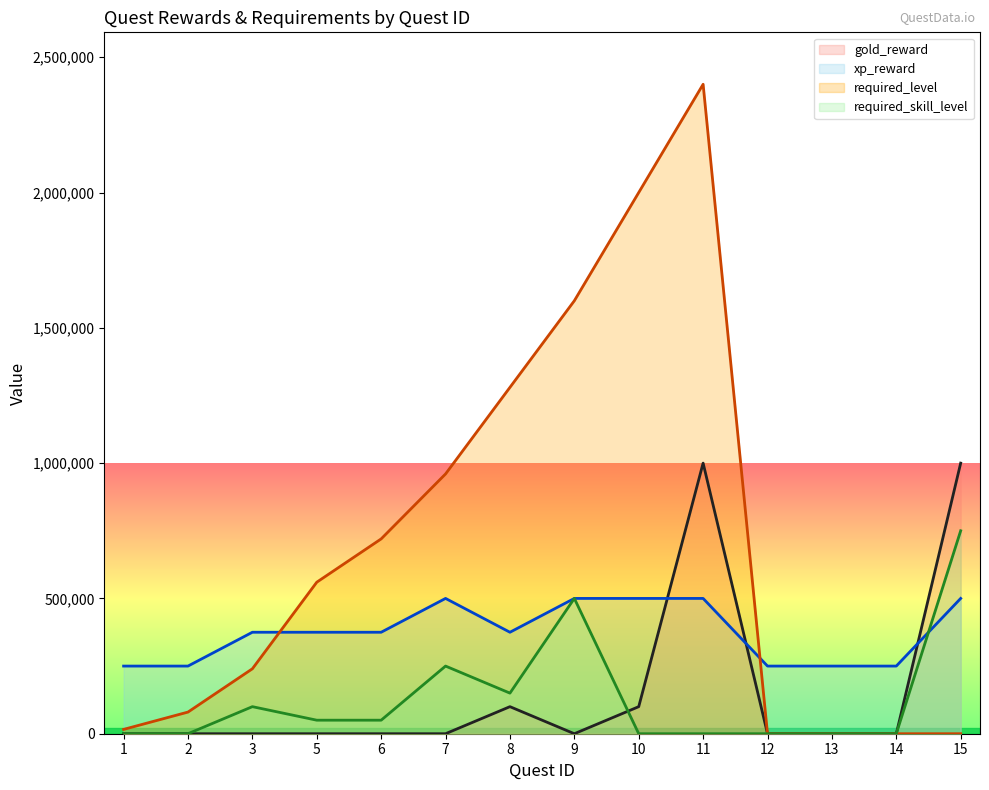

Is the value of xp_reward at 14 greater than the value of gold_reward at 9?

Yes